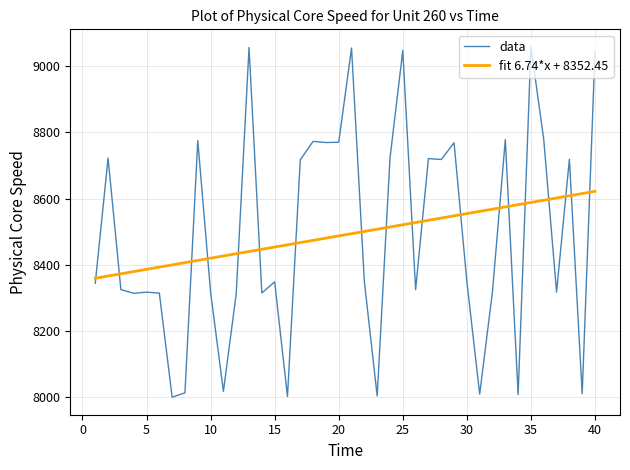

What is the difference between the maximum and minimum values in the fit 6.74*x + 8352.45 series?

262.7